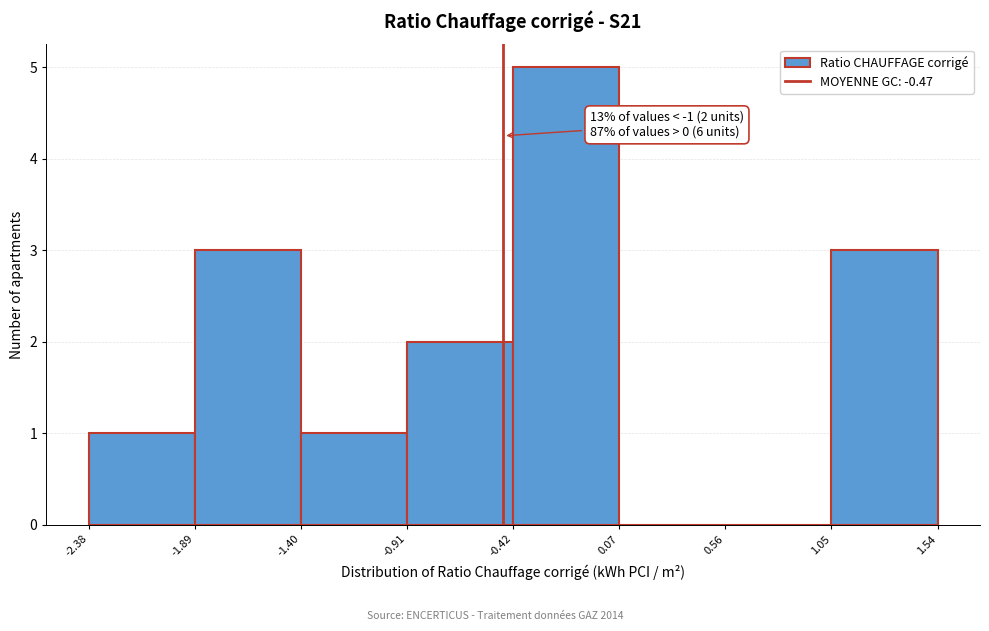

Over which range of the x-axis is the bar tallest?

-0.42 to 0.07